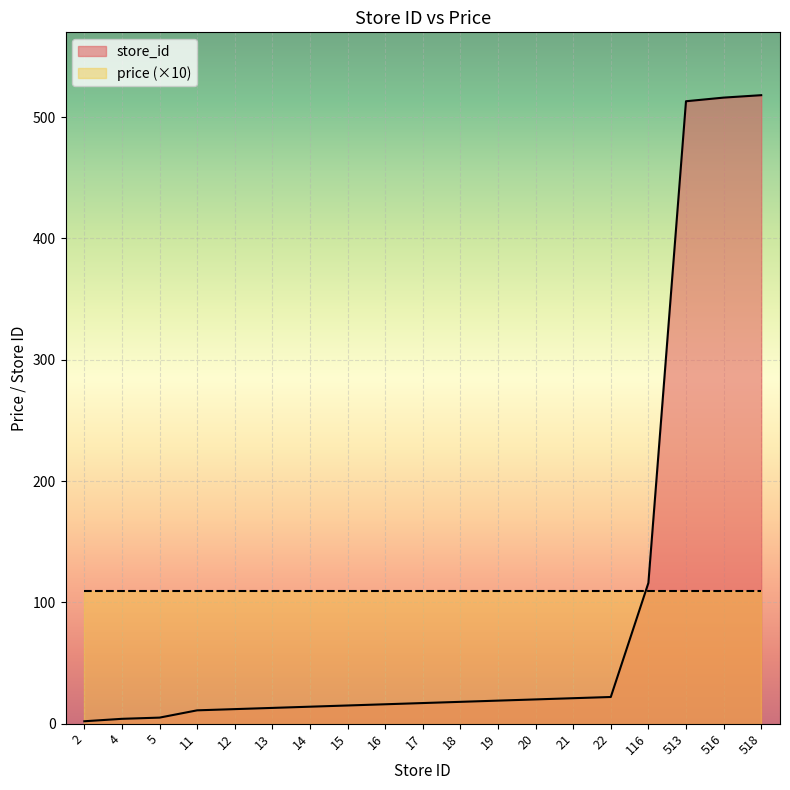

List the labels in order of value, largest first.

518, 516, 513, 116, 22, 21, 20, 19, 18, 17, 16, 15, 14, 13, 12, 11, 5, 4, 2